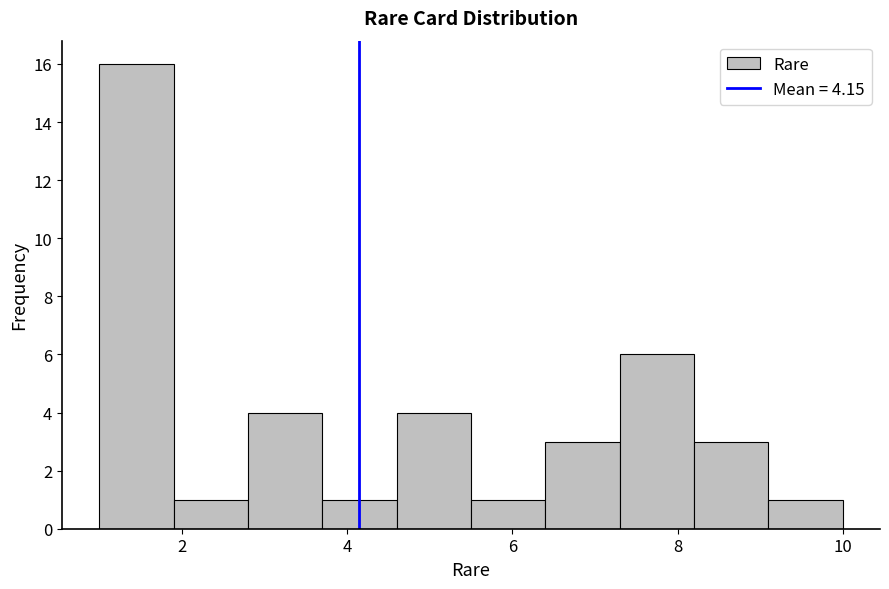

What is the height of the bar covering 7.3 to 8.2 on the x-axis? Neither the bar edges nor the heights are printed on the chart, so give them approximately, as read against the axes.

6